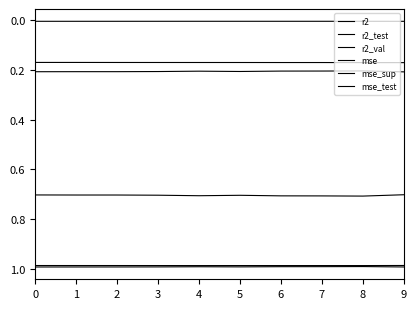

The value of mse_test at 0 is 0.2. True or false?

True